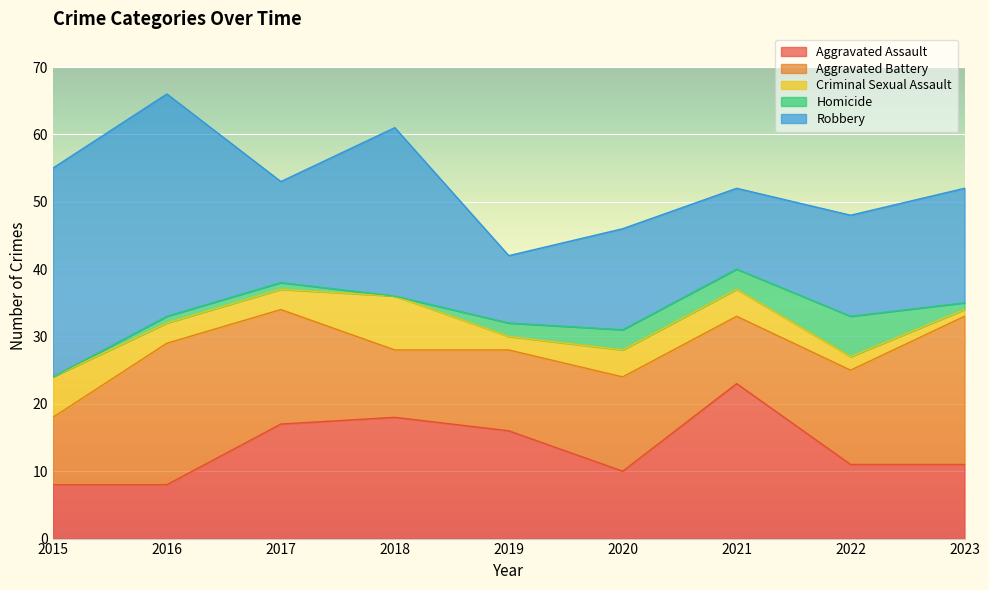

What is the difference between the Robbery values at 2021 and 2023?

5